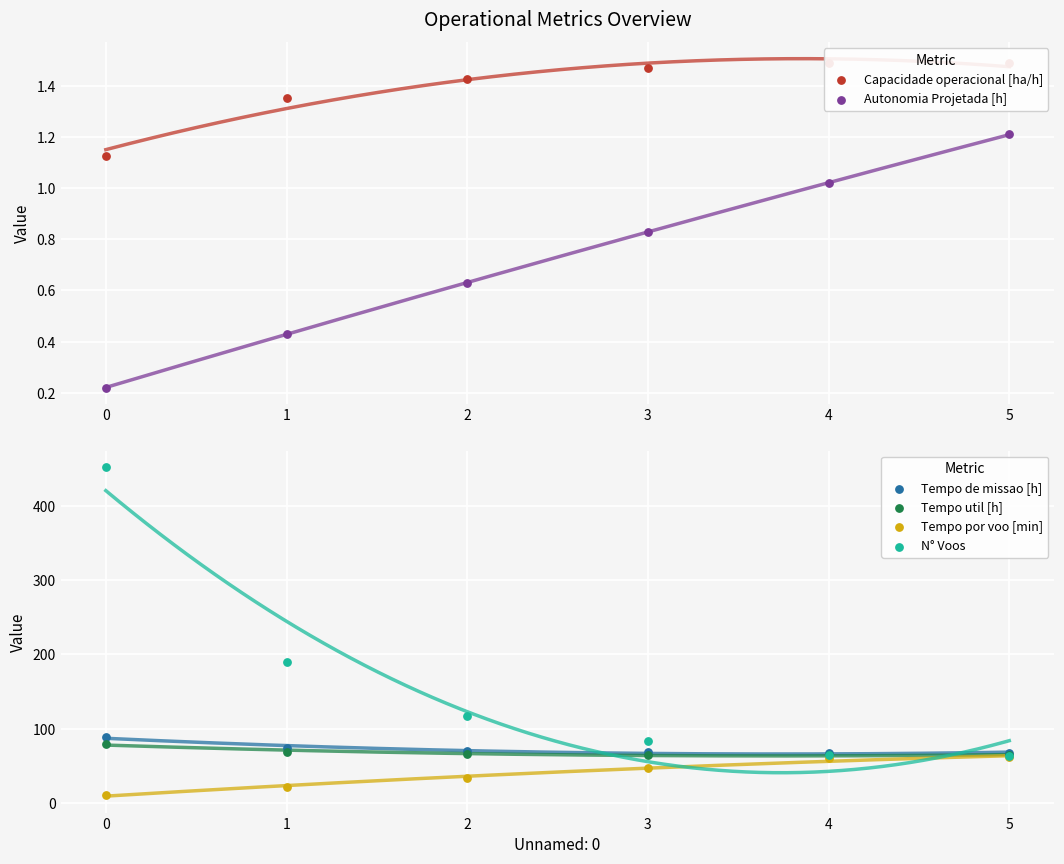

What are all the series names shown in the legend?

Capacidade operacional [ha/h], Autonomia Projetada [h], Tempo de missao [h], Tempo util [h], Tempo por voo [min], N° Voos